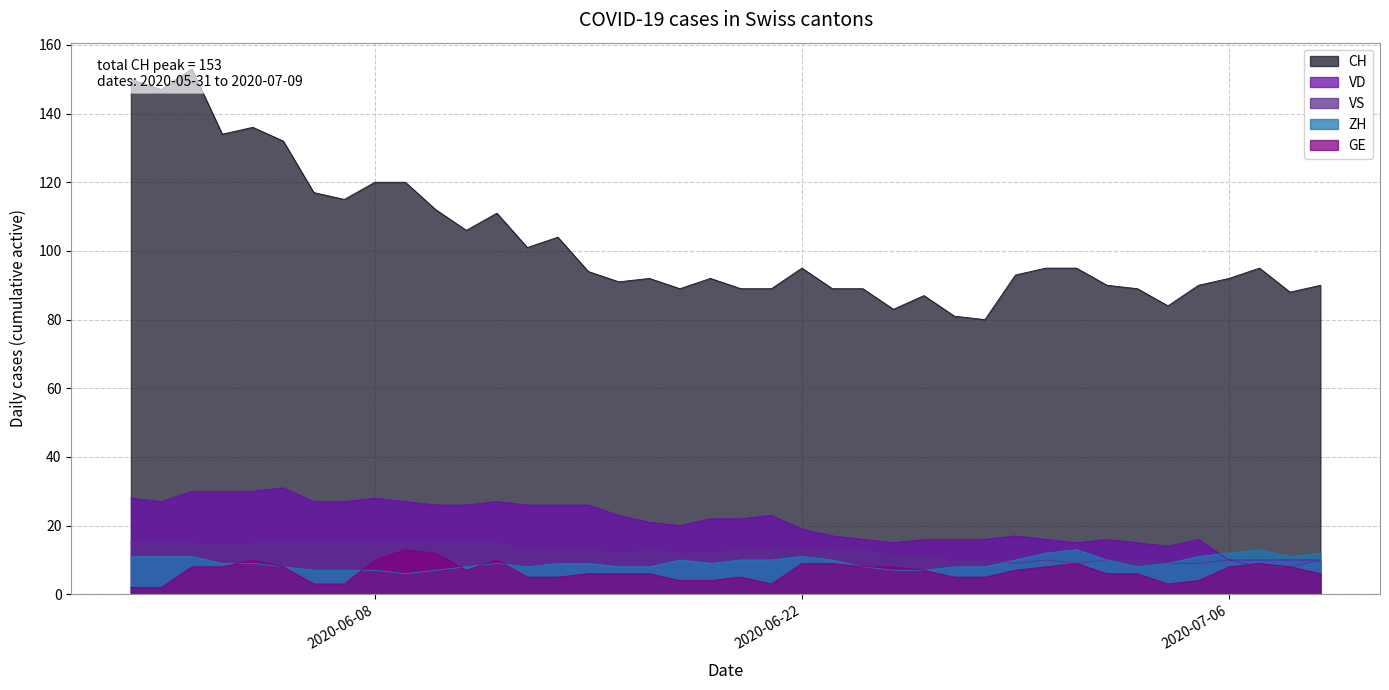

What is the maximum value for ZH?

13